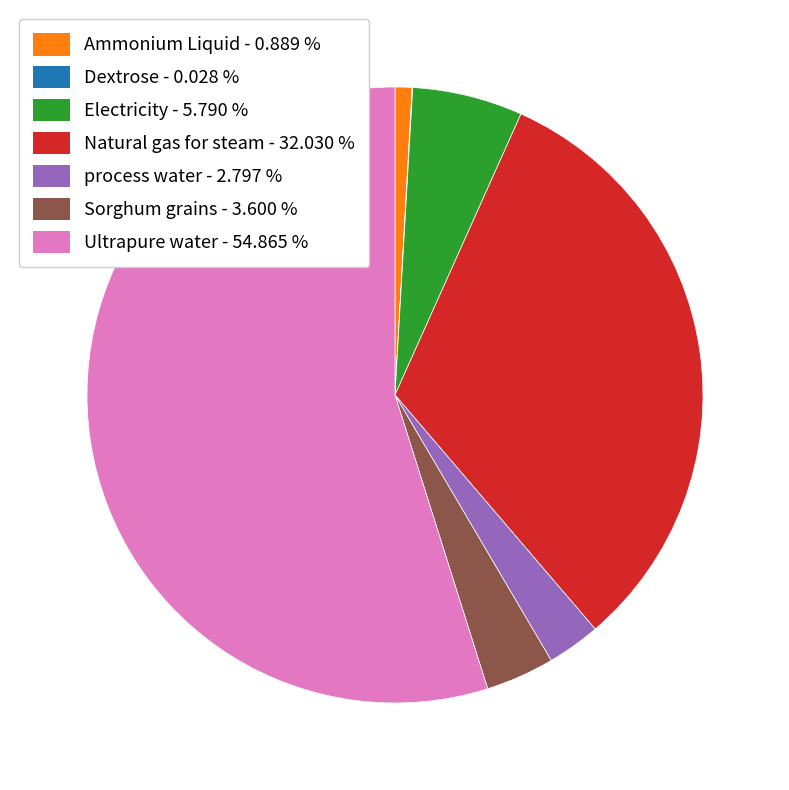

Do Electricity - 5.790 % and Sorghum grains - 3.600 % together represent more than half of the pie?

No